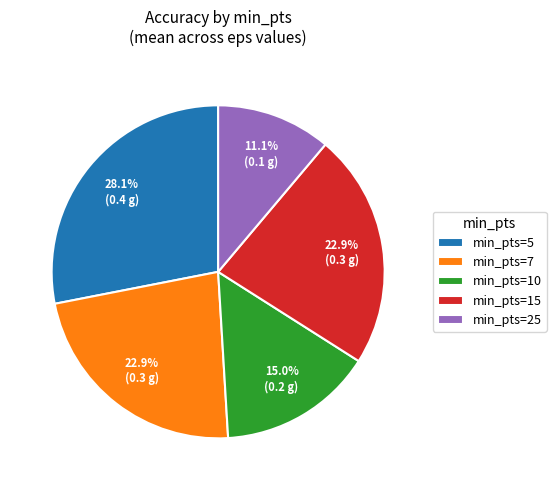

How many segments does this pie chart have?

5